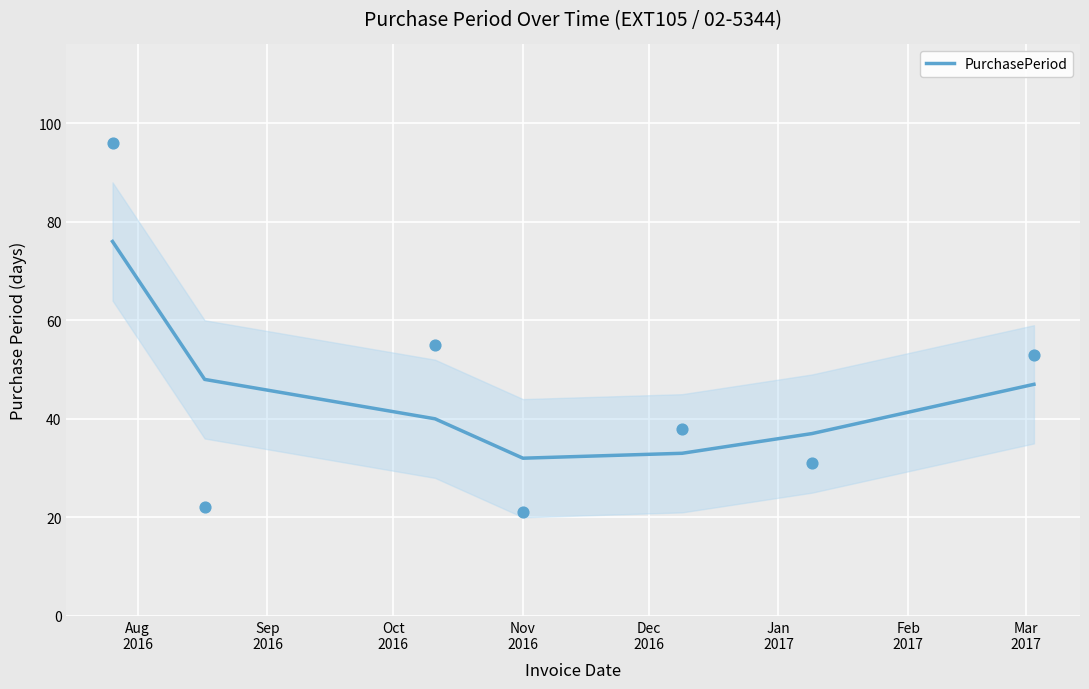

Which has a higher value, Sep
2016 or Feb
2017?

Sep
2016